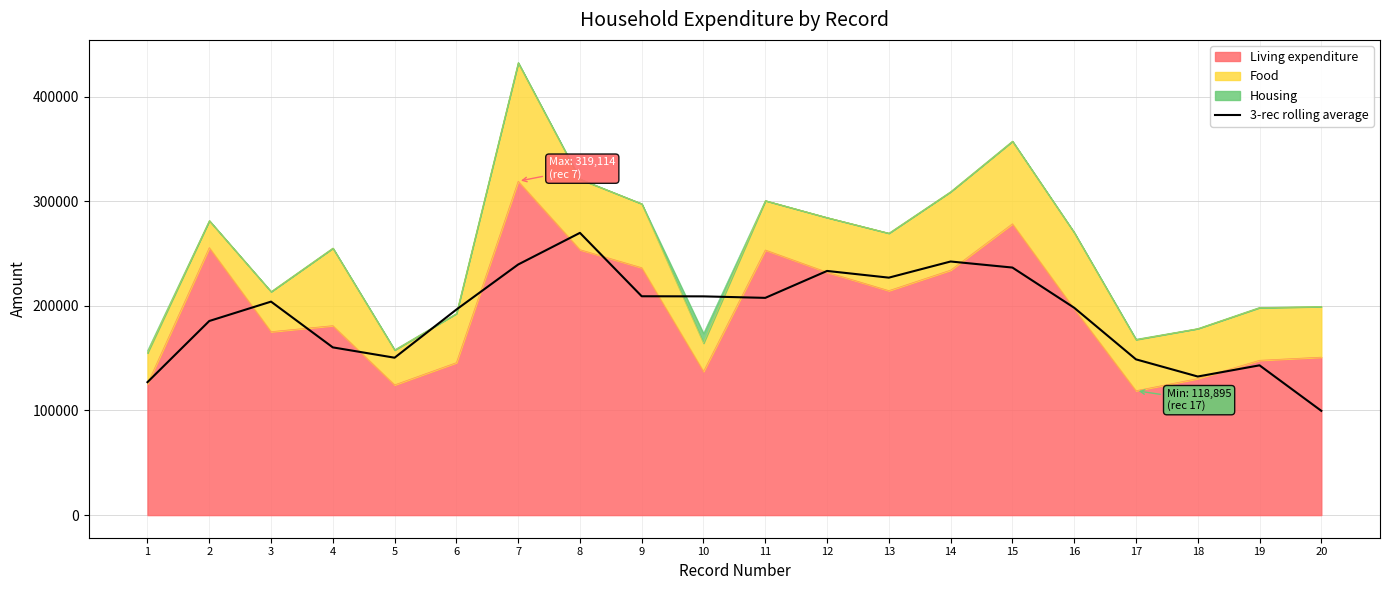

Which has a higher value, 6 or 3?

3